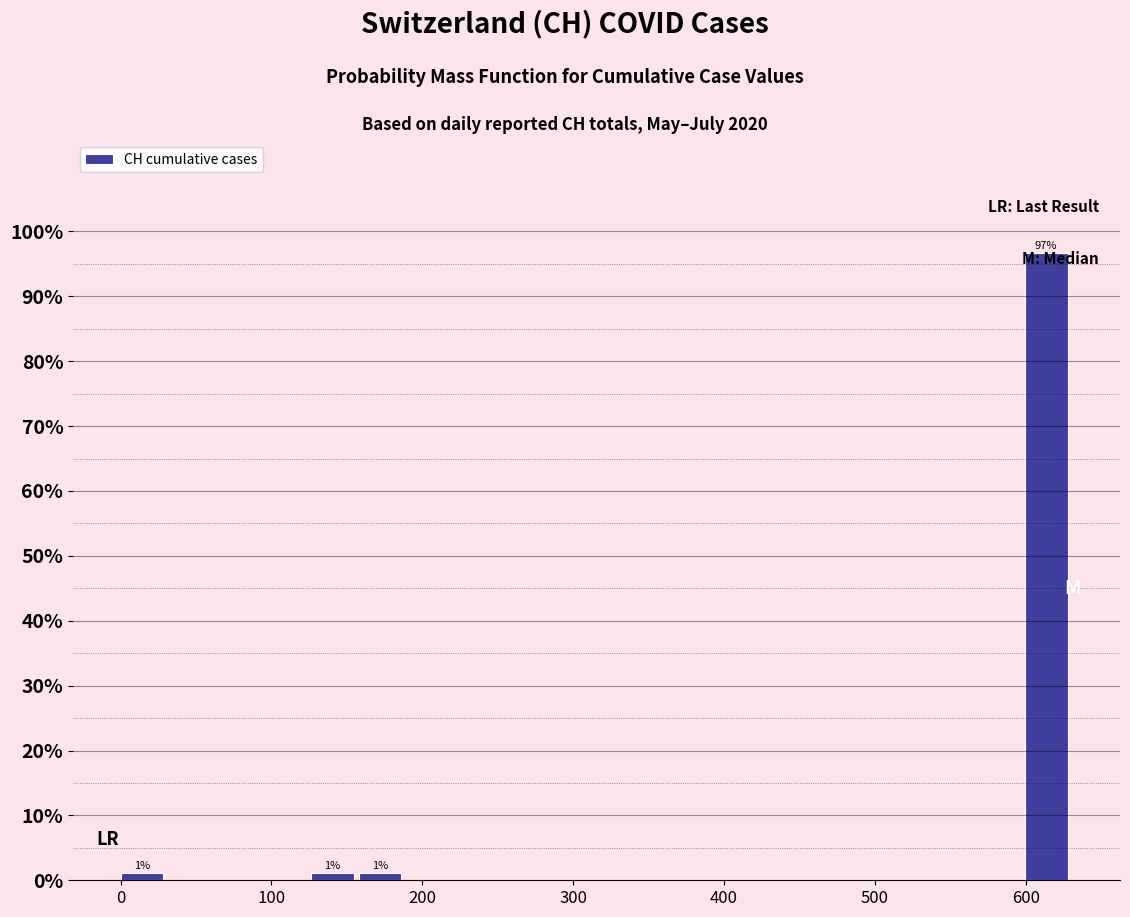

Read against the x-axis, roughly where is the centre of the tallest bar?

610